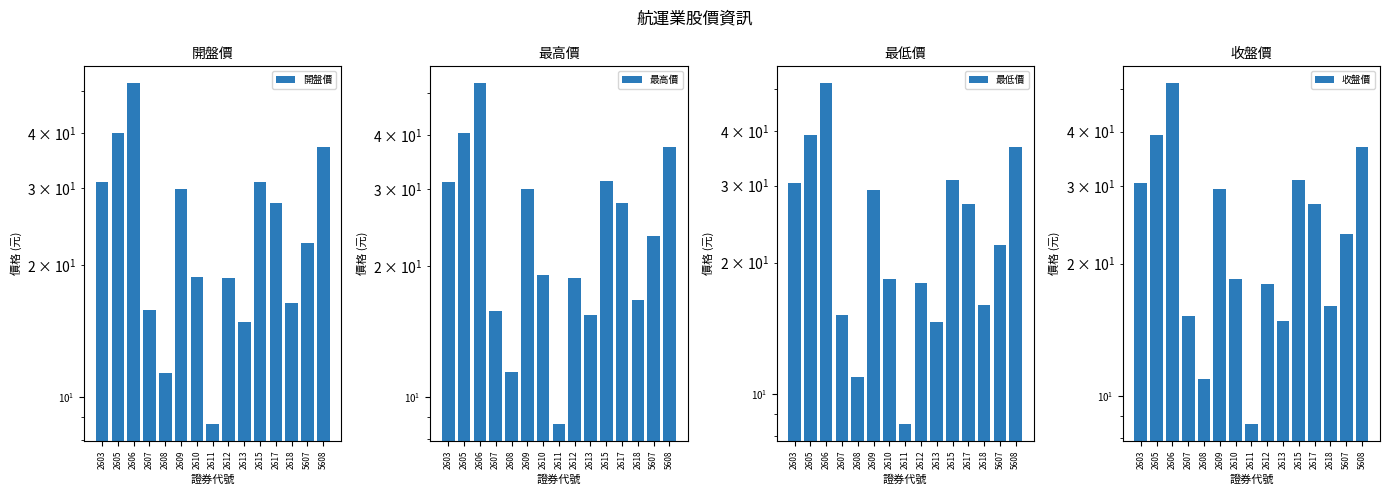

Which series has the largest total across all categories?

最高價